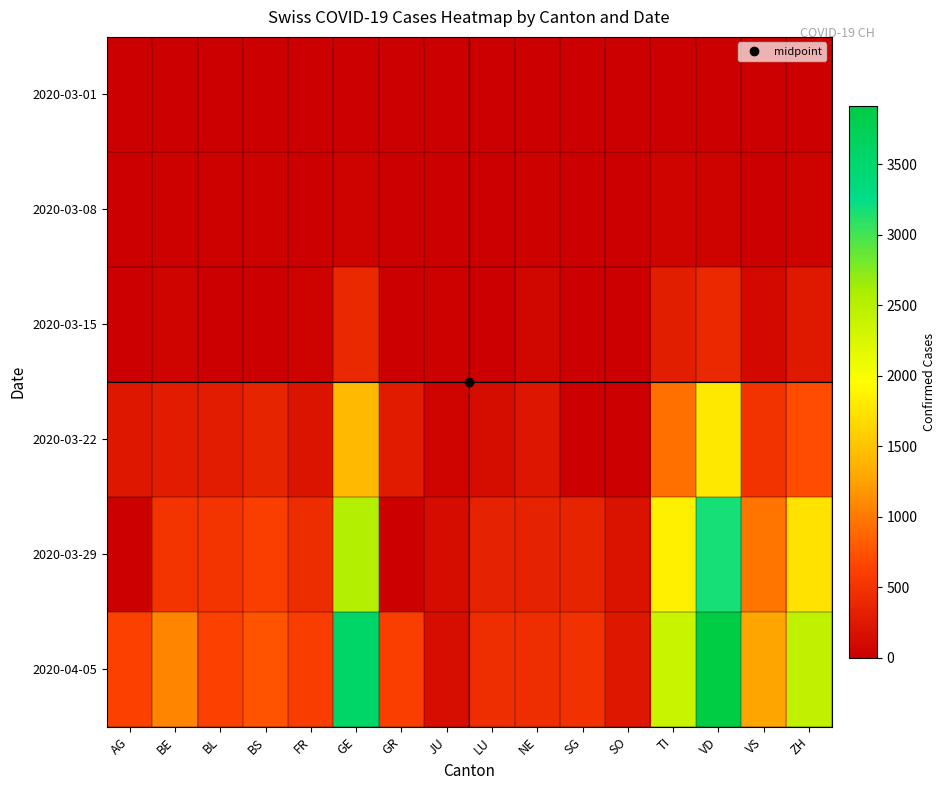

Which series has the largest total across all categories?

2020-04-05